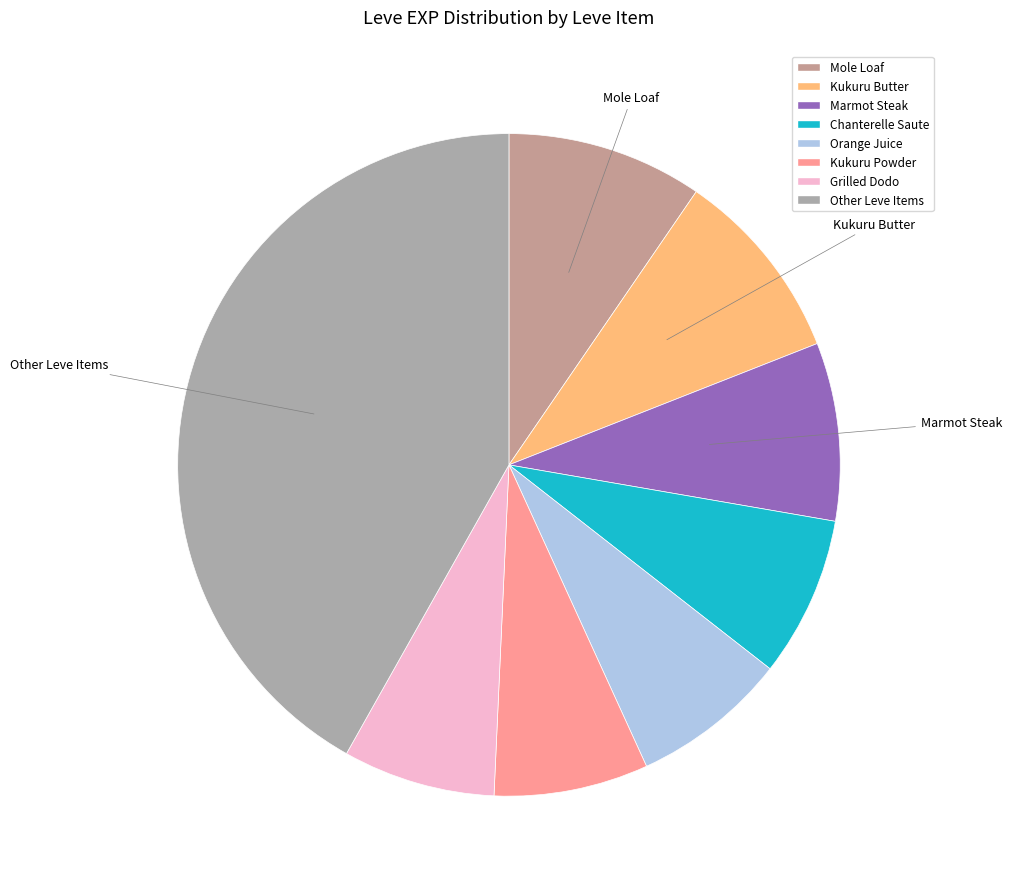

Count the number of slices in the pie.

8